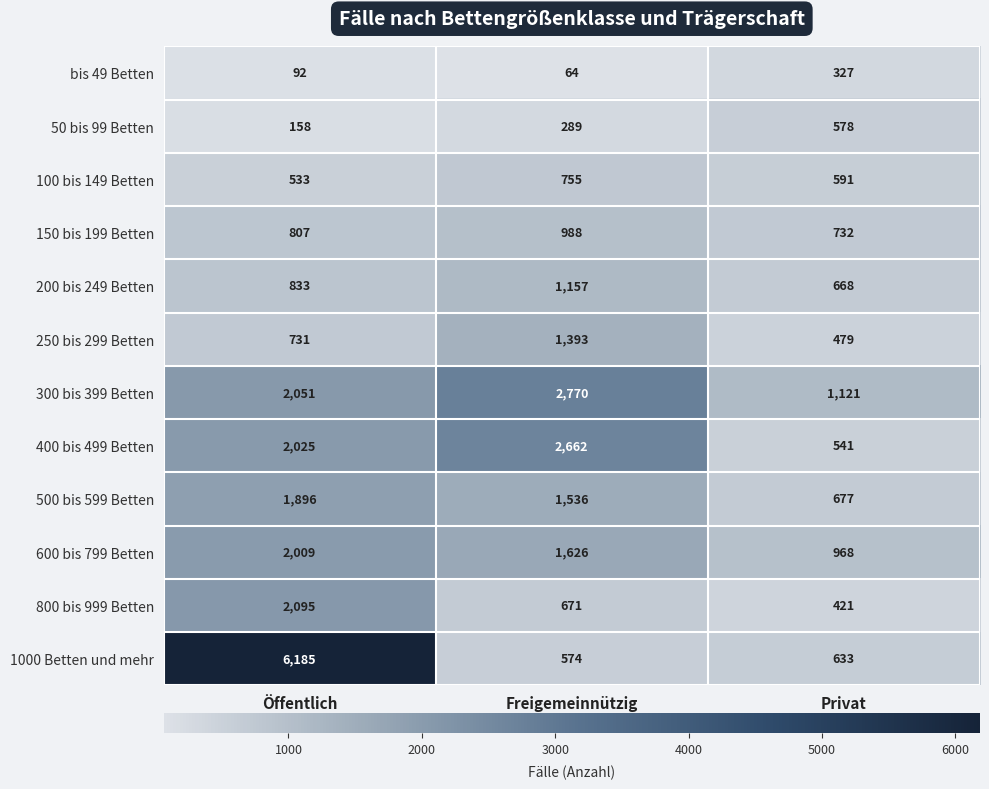

Which series has the largest total across all categories?

1000 Betten und mehr